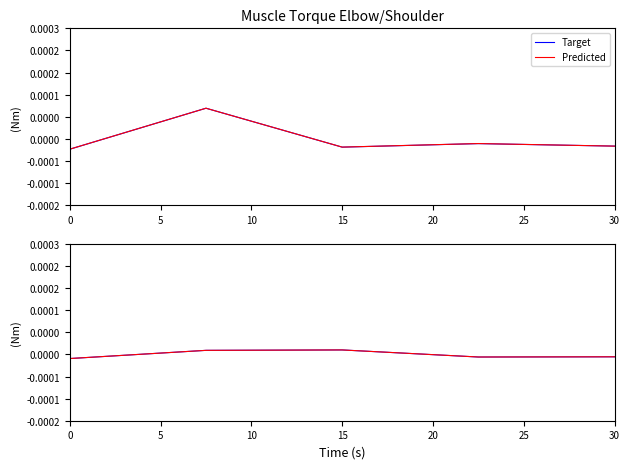

Which has a higher value, 0 or 30?

30